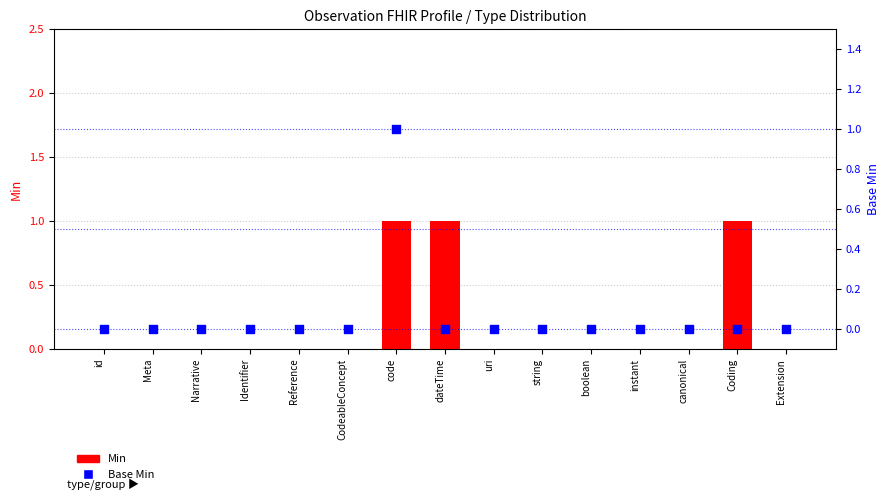

Which series reaches the maximum Y coordinate?

Min